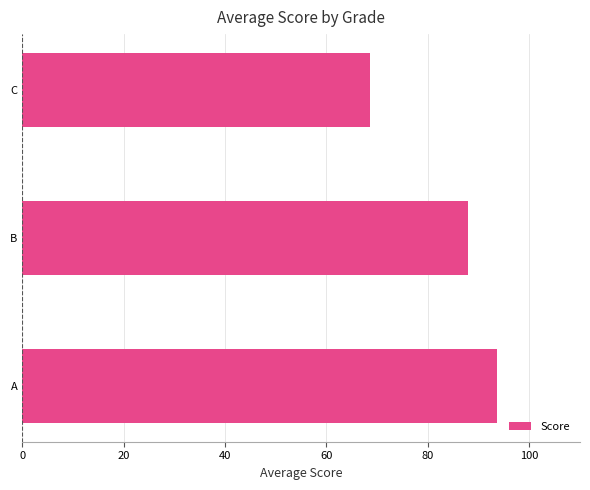

Are the bars grouped side by side (vs. stacked)?

No